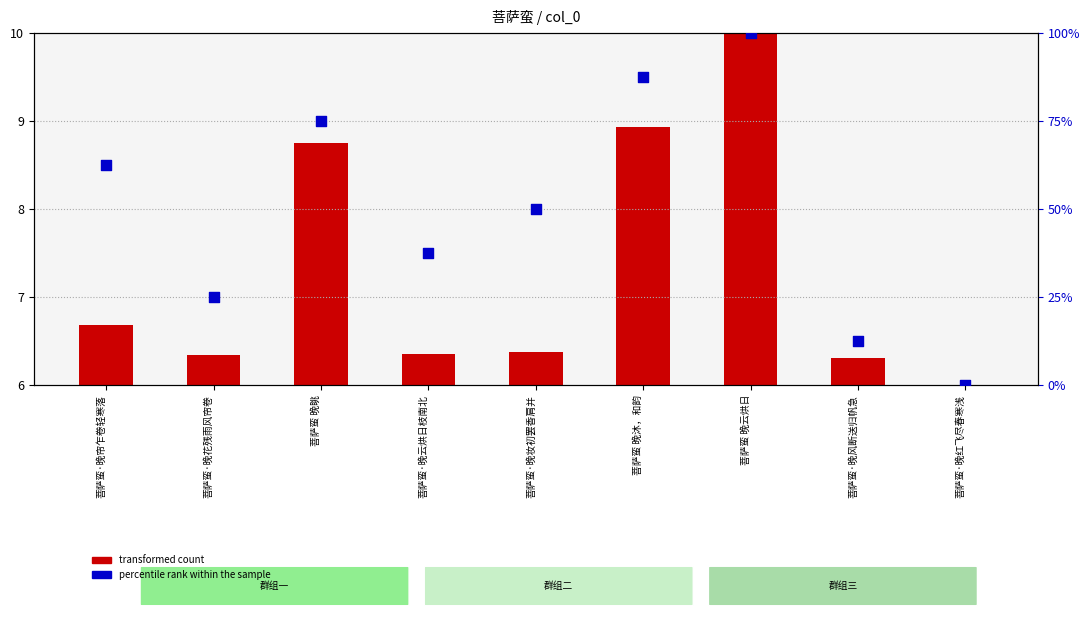

What are all the series names shown in the legend?

transformed count, percentile rank within the sample